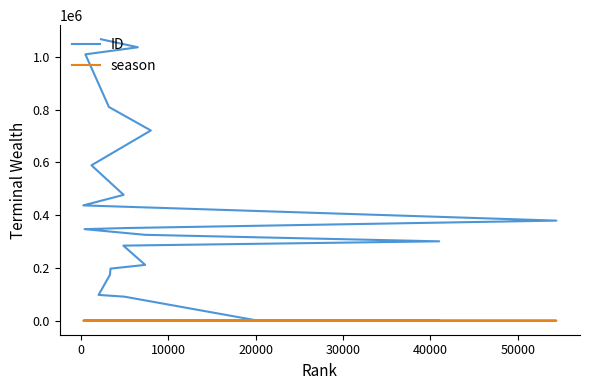

What is the total value across all series at 20000?

173866.7